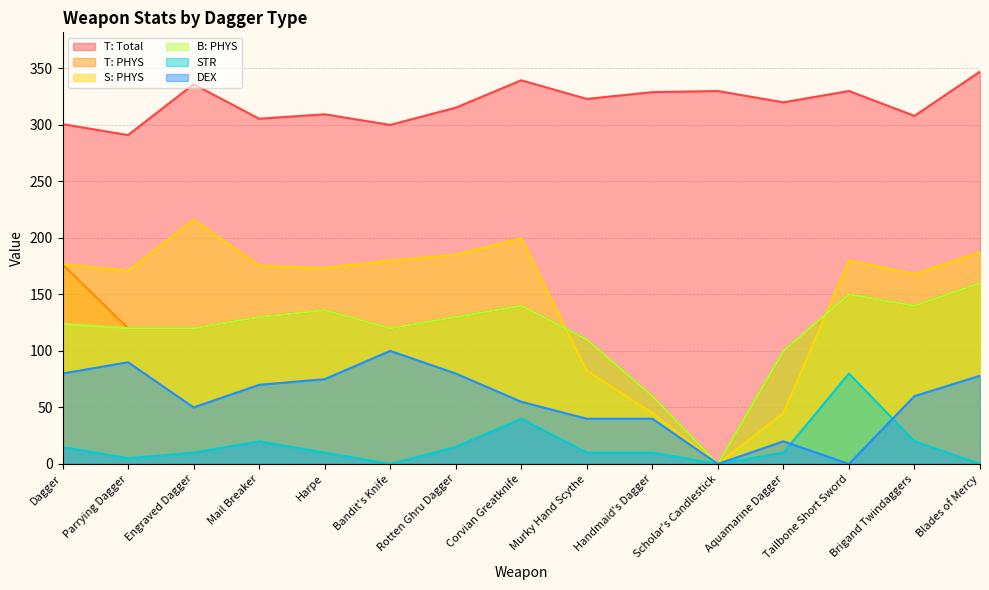

How many data points in STR are less than 10?

4